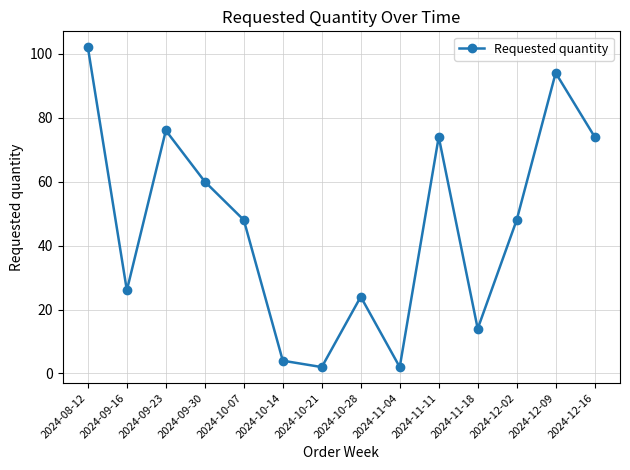

How many lines are shown in the chart?

1